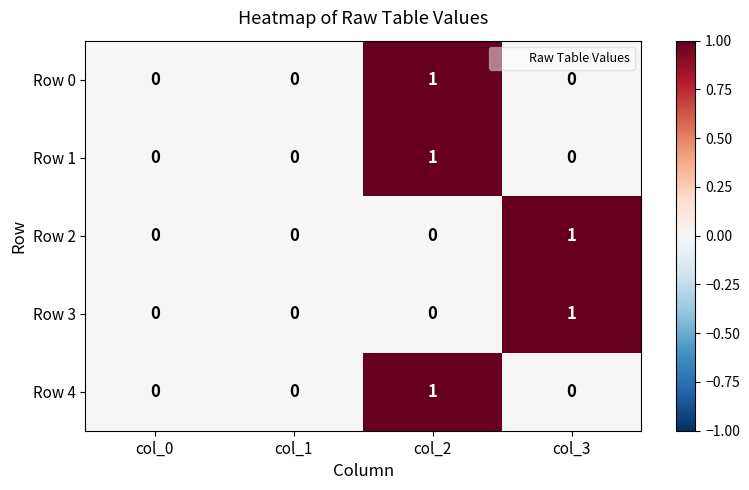

How many data points does each series have?

4